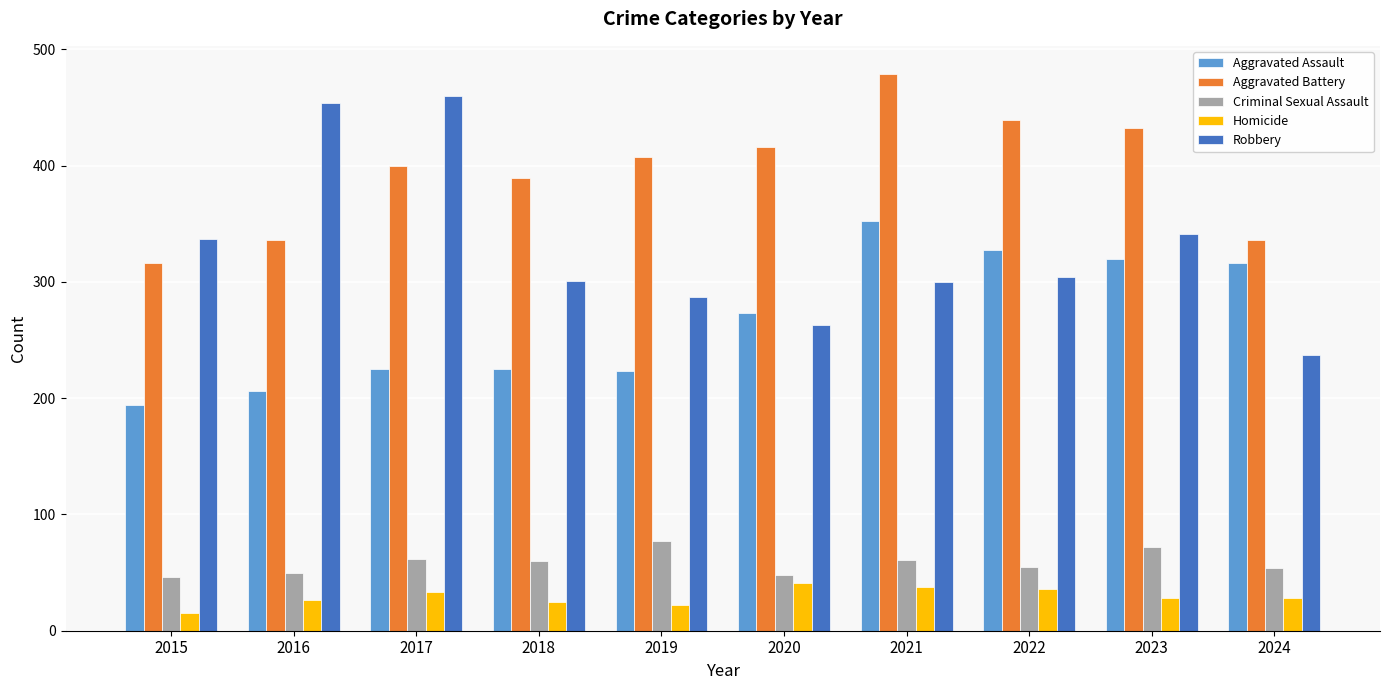

Is it true that Homicide equals 28 at 2023?

True